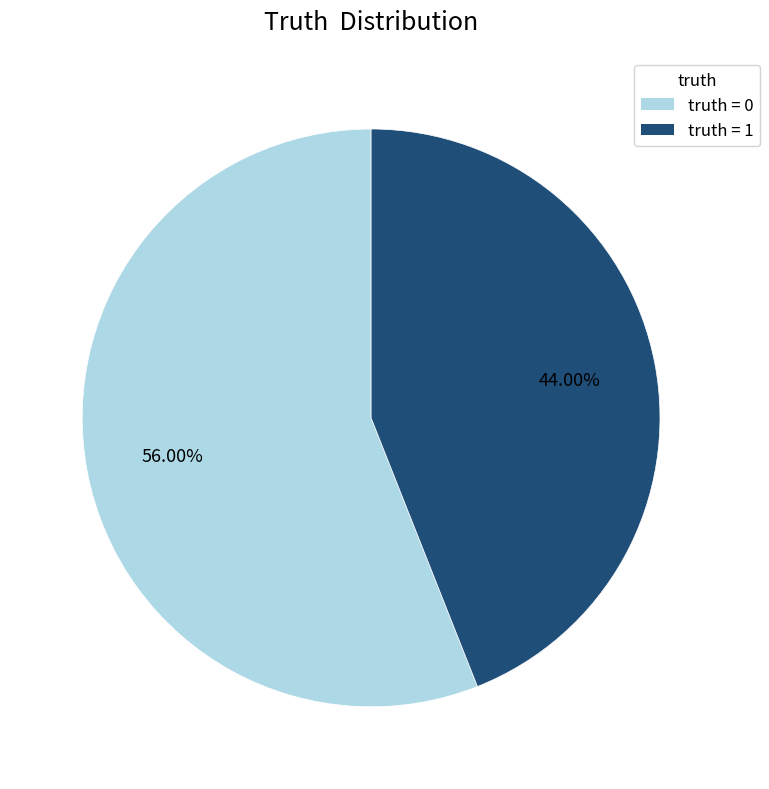

Does any single category account for the majority?

Yes